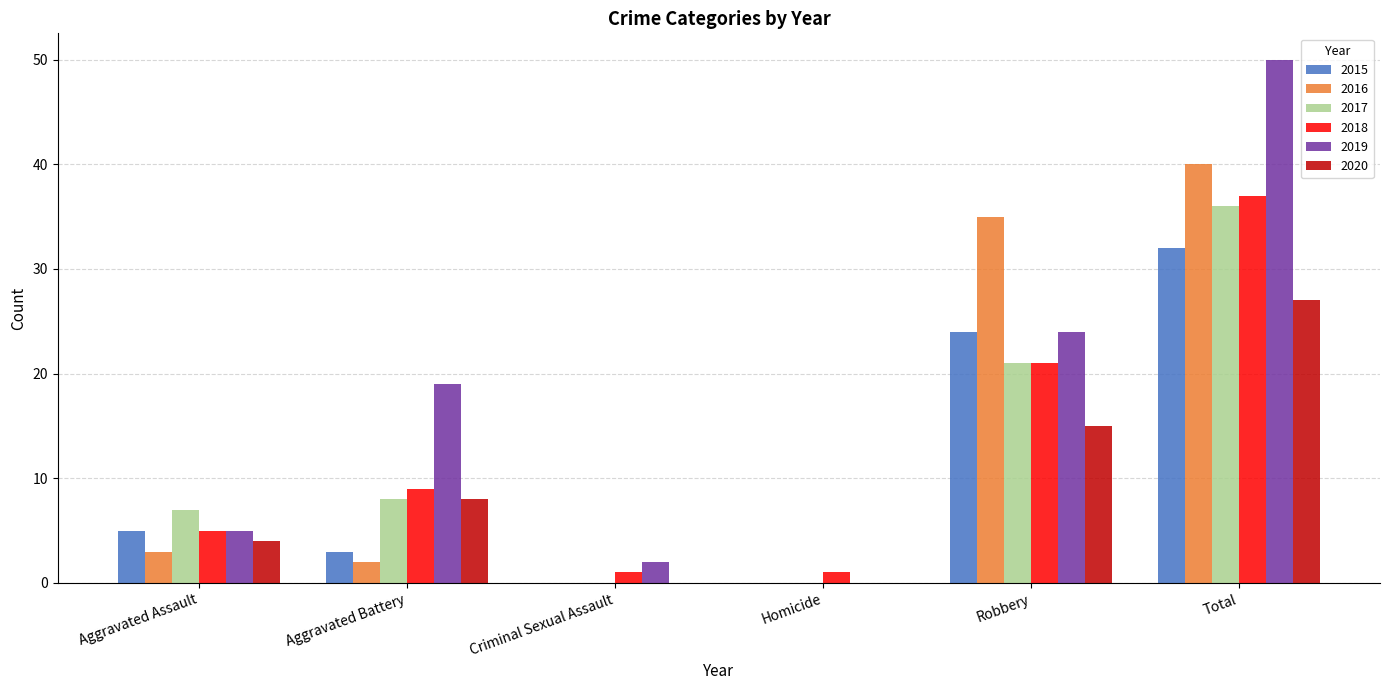

Which series changed the most between Robbery and Total?

2019